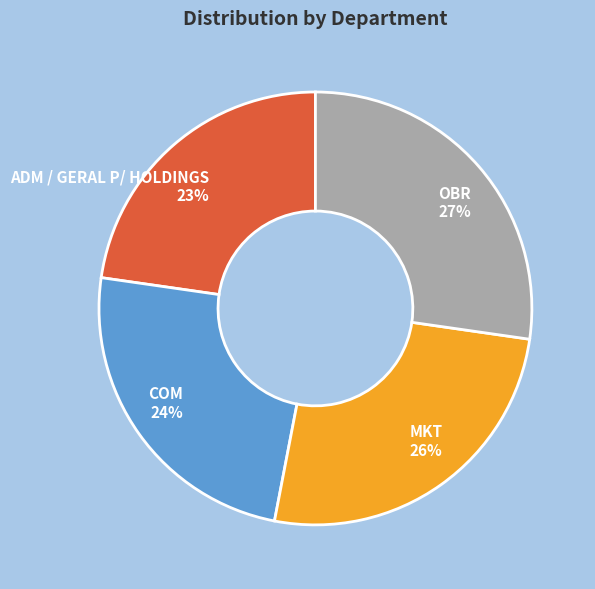

Which slice is the smallest?

ADM / GERAL P/ HOLDINGS